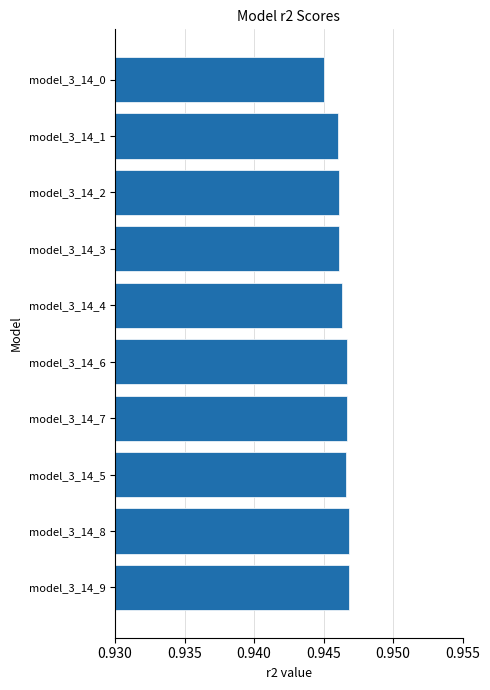

At which category does the chart reach its minimum across all series?

model_3_14_0